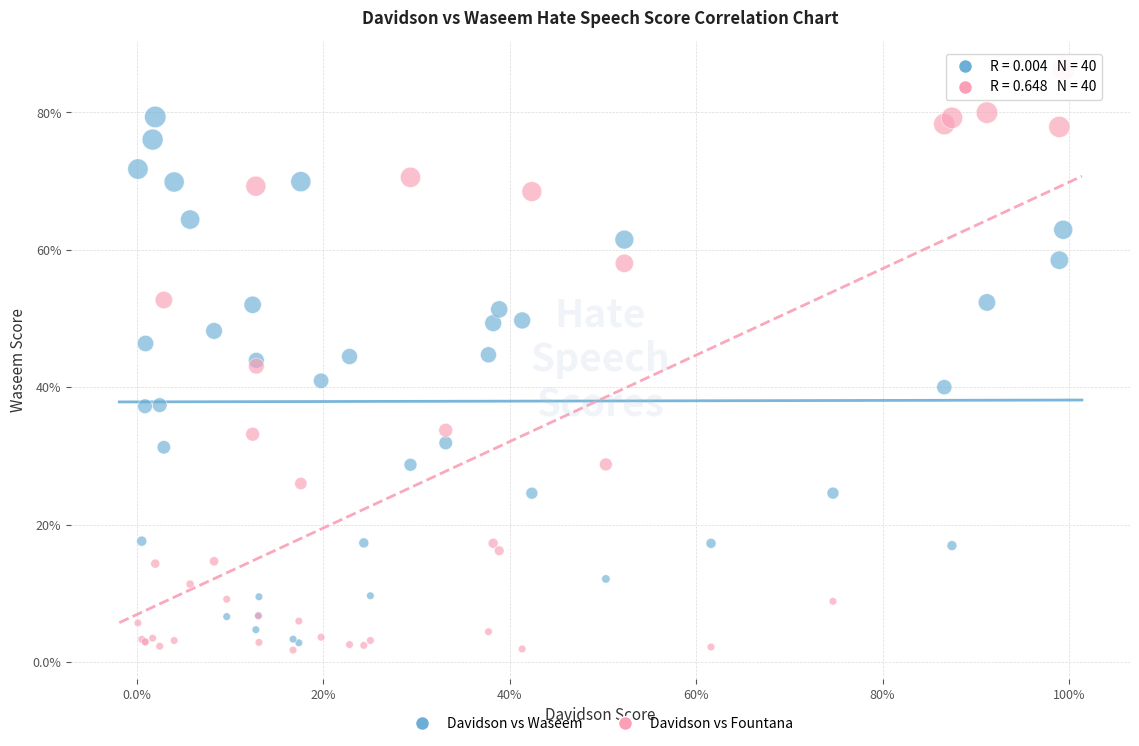

What are all the series names shown in the legend?

Davidson vs Waseem, Davidson vs Fountana